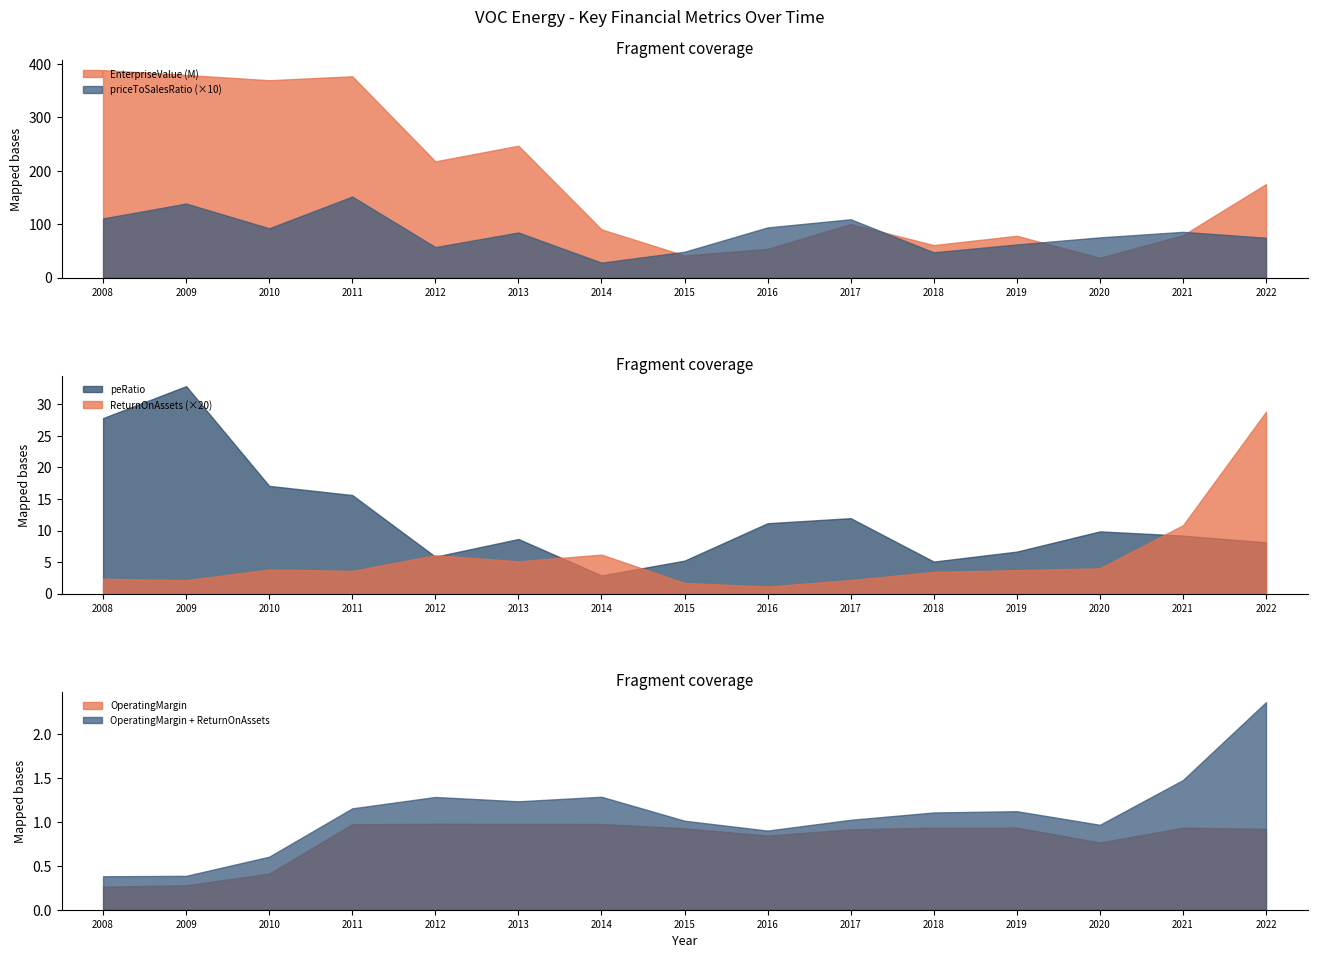

At how many categories does at least one series exceed 145420195?

7